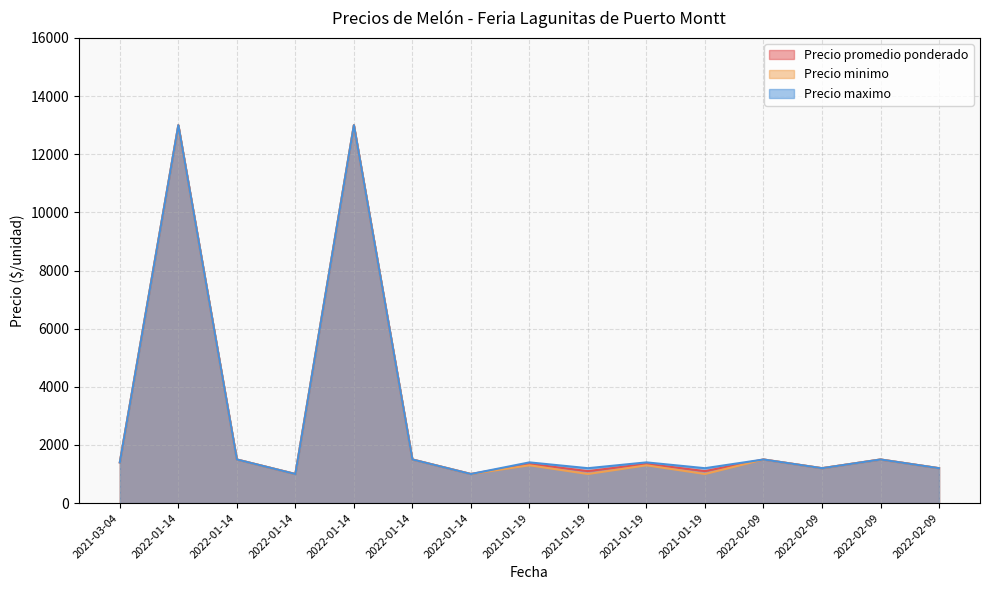

The Precio promedio ponderado series shows 1200 at 2022-02-09. True or false?

True